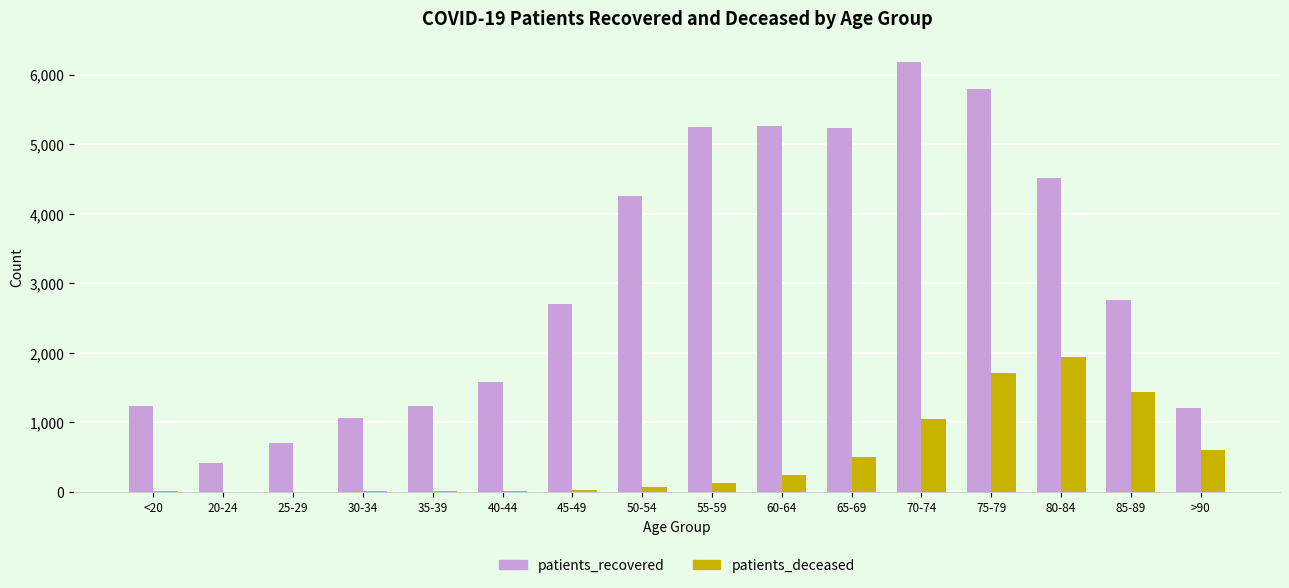

Does the chart contain stacked bars?

No